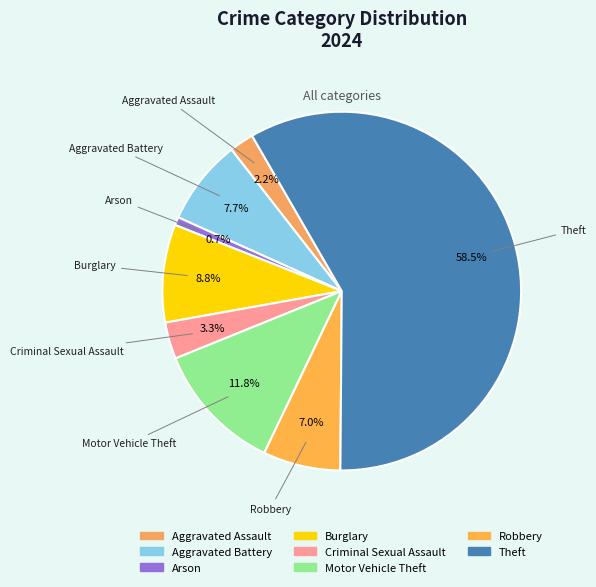

Between Arson and Theft, which is larger?

Theft